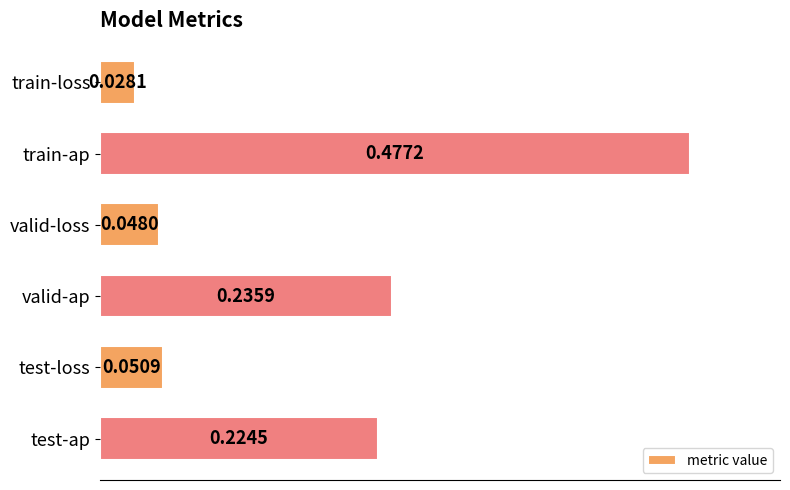

Rank the categories by value from lowest to highest.

train-loss, valid-loss, test-loss, test-ap, valid-ap, train-ap